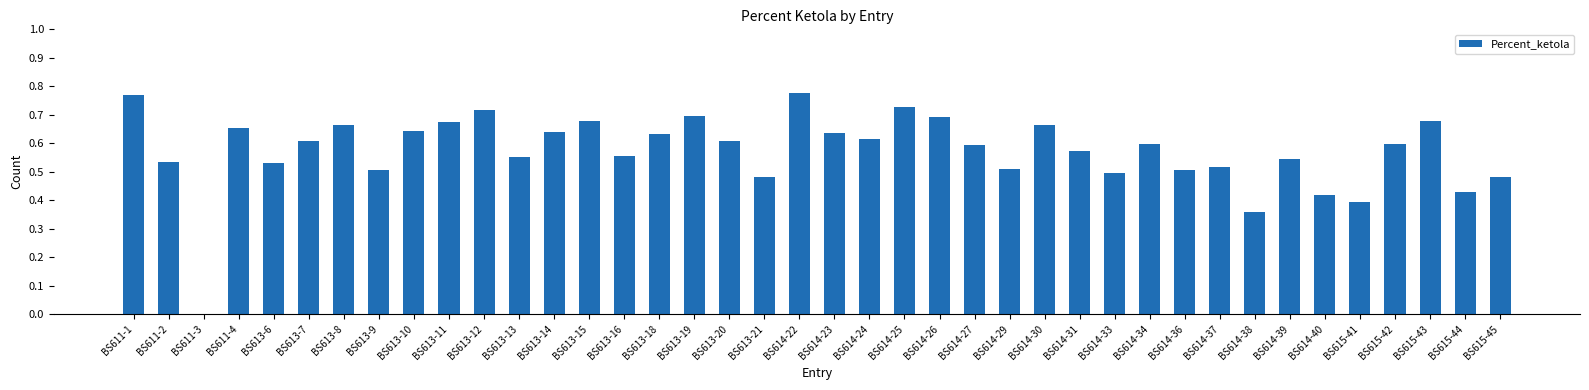

What is the sum of the values at BS613-20 and BS614-37?

1.1